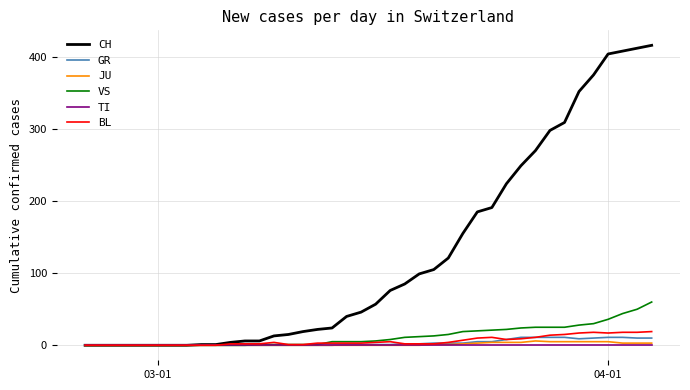

Which series has the largest total across all categories?

CH